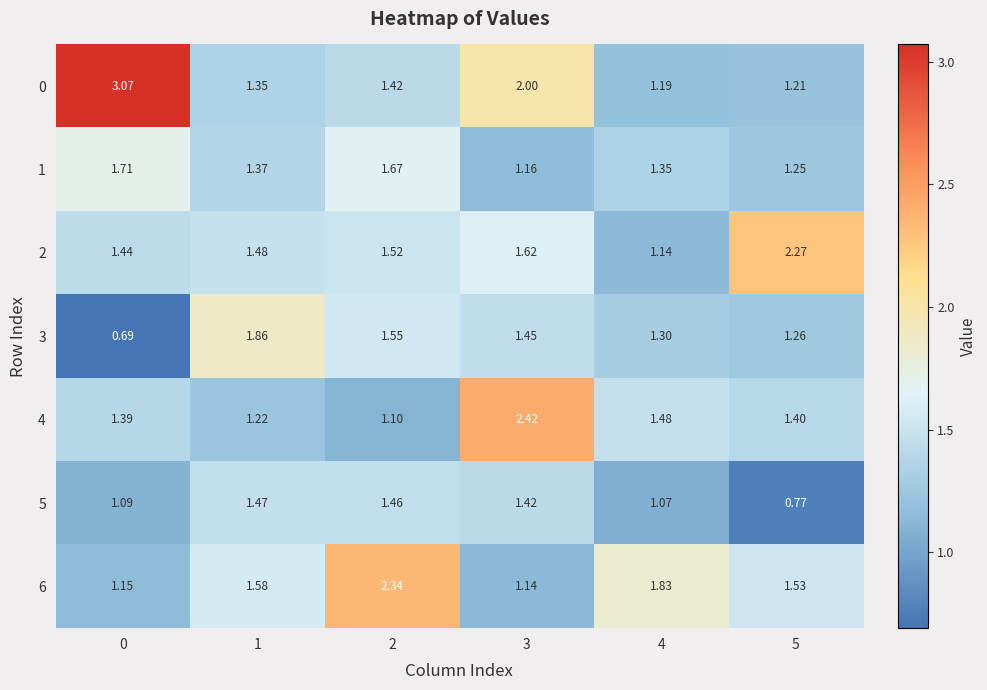

Is the value of 0 at 0 greater than the value of 5 at 1?

Yes